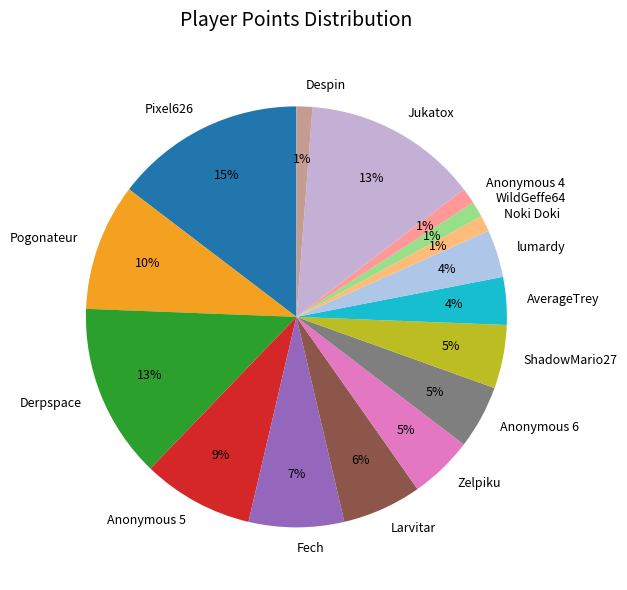

To the nearest percent, what portion does WildGeffe64 represent?

1%